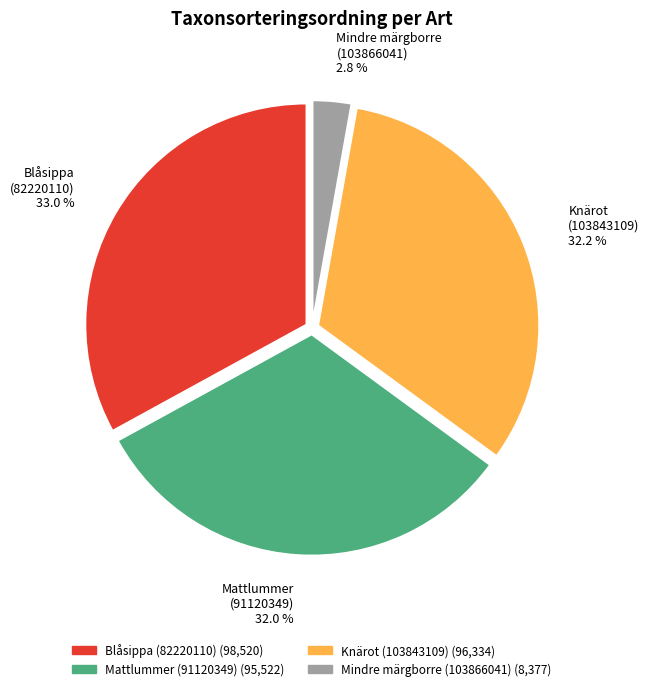

What is the ratio of the value at Mattlummer (91120349) to the value at Blåsippa (82220110)?

1.0